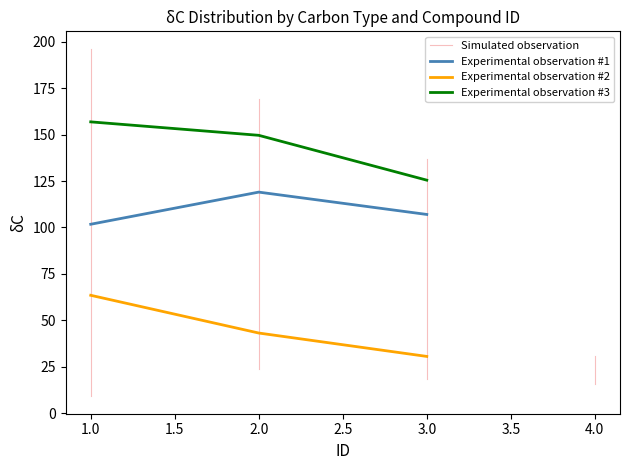

The type_line series shows 2.0 at 30. True or false?

False